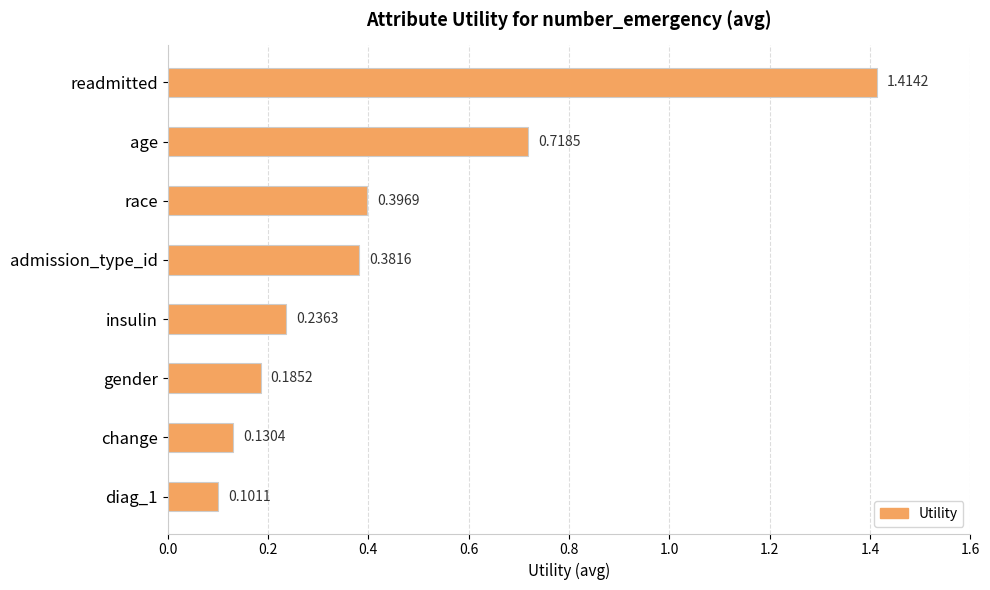

List the labels in order of value, largest first.

readmitted, age, race, admission_type_id, insulin, gender, change, diag_1